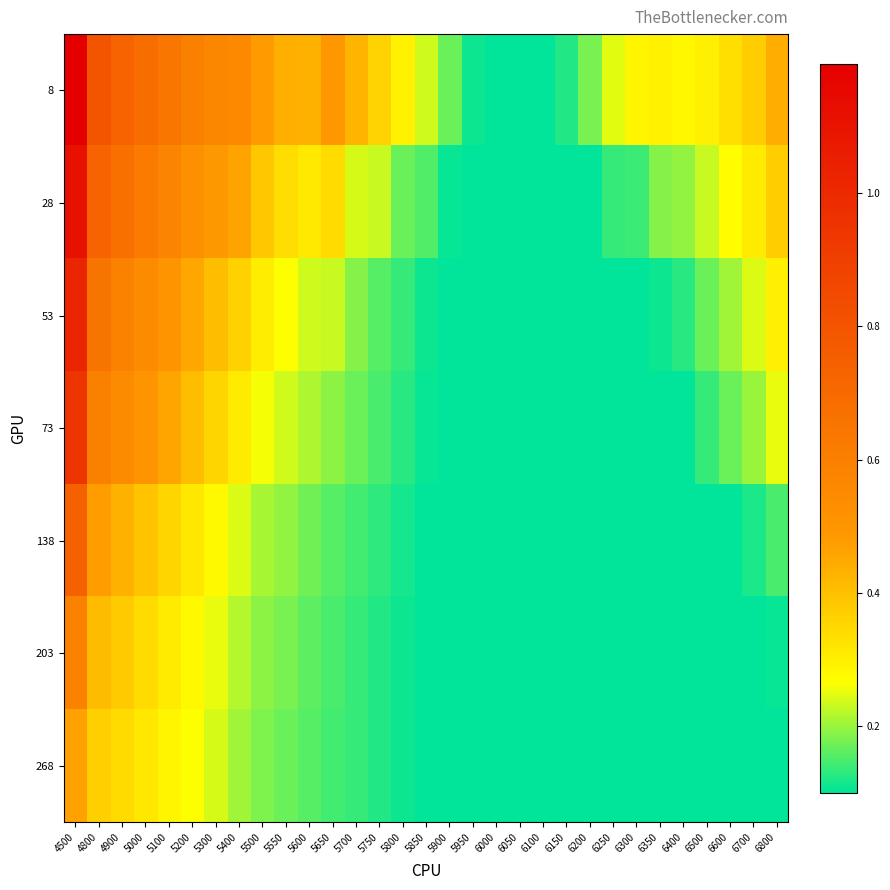

Reading right to left, transcribe all the data shown in this chart.

8: 6800=0.4	6700=0.4	6600=0.3	6500=0.3	6400=0.3	6350=0.3	6300=0.3	6250=0.2	6200=0.2	6150=0.1	6100=0.1	6050=0.1	6000=0.1	5950=0.1	5900=0.2	5850=0.2	5800=0.3	5750=0.4	5700=0.4	5650=0.5	5600=0.4	5550=0.4	5500=0.5	5400=0.6	5300=0.6	5200=0.6	5100=0.6	5000=0.7	4900=0.7	4800=0.8	4500=1.2
28: 6800=0.4	6700=0.3	6600=0.3	6500=0.2	6400=0.2	6350=0.2	6300=0.1	6250=0.1	6200=0.1	6150=0.1	6100=0.1	6050=0.1	6000=0.1	5950=0.1	5900=0.1	5850=0.2	5800=0.2	5750=0.2	5700=0.2	5650=0.3	5600=0.3	5550=0.3	5500=0.4	5400=0.5	5300=0.5	5200=0.5	5100=0.6	5000=0.6	4900=0.7	4800=0.7	4500=1.1
53: 6800=0.3	6700=0.2	6600=0.2	6500=0.2	6400=0.1	6350=0.1	6300=0.1	6250=0.1	6200=0.1	6150=0.1	6100=0.1	6050=0.1	6000=0.1	5950=0.1	5900=0.1	5850=0.1	5800=0.1	5750=0.2	5700=0.2	5650=0.2	5600=0.2	5550=0.3	5500=0.3	5400=0.4	5300=0.4	5200=0.5	5100=0.5	5000=0.5	4900=0.6	4800=0.7	4500=1.0
73: 6800=0.3	6700=0.2	6600=0.2	6500=0.1	6400=0.1	6350=0.1	6300=0.1	6250=0.1	6200=0.1	6150=0.1	6100=0.1	6050=0.1	6000=0.1	5950=0.1	5900=0.1	5850=0.1	5800=0.1	5750=0.1	5700=0.2	5650=0.2	5600=0.2	5550=0.2	5500=0.3	5400=0.3	5300=0.4	5200=0.4	5100=0.5	5000=0.5	4900=0.5	4800=0.6	4500=0.9
138: 6800=0.1	6700=0.1	6600=0.1	6500=0.1	6400=0.1	6350=0.1	6300=0.1	6250=0.1	6200=0.1	6150=0.1	6100=0.1	6050=0.1	6000=0.1	5950=0.1	5900=0.1	5850=0.1	5800=0.1	5750=0.1	5700=0.1	5650=0.2	5600=0.2	5550=0.2	5500=0.2	5400=0.2	5300=0.3	5200=0.3	5100=0.4	5000=0.4	4900=0.4	4800=0.5	4500=0.7
203: 6800=0.1	6700=0.1	6600=0.1	6500=0.1	6400=0.1	6350=0.1	6300=0.1	6250=0.1	6200=0.1	6150=0.1	6100=0.1	6050=0.1	6000=0.1	5950=0.1	5900=0.1	5850=0.1	5800=0.1	5750=0.1	5700=0.1	5650=0.1	5600=0.2	5550=0.2	5500=0.2	5400=0.2	5300=0.3	5200=0.3	5100=0.3	5000=0.3	4900=0.4	4800=0.4	4500=0.6
268: 6800=0.1	6700=0.1	6600=0.1	6500=0.1	6400=0.1	6350=0.1	6300=0.1	6250=0.1	6200=0.1	6150=0.1	6100=0.1	6050=0.1	6000=0.1	5950=0.1	5900=0.1	5850=0.1	5800=0.1	5750=0.1	5700=0.1	5650=0.1	5600=0.2	5550=0.2	5500=0.2	5400=0.2	5300=0.2	5200=0.3	5100=0.3	5000=0.3	4900=0.3	4800=0.4	4500=0.5